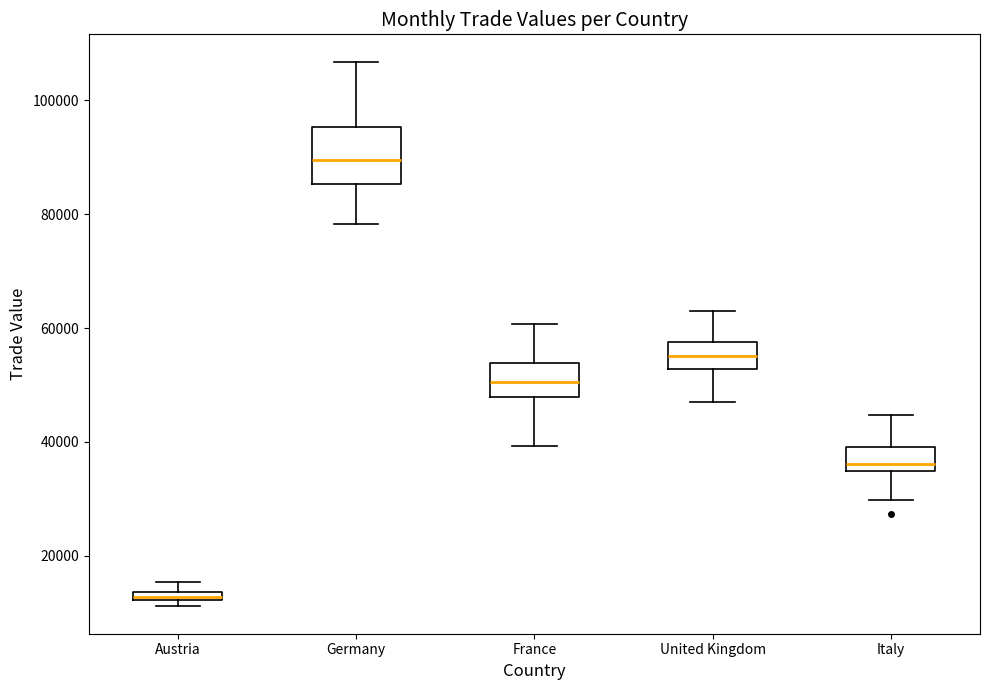

Where is the upper edge of the box for United Kingdom on the y-axis? The values are not printed on the chart, so give them approximately, as read against the axis.

58000